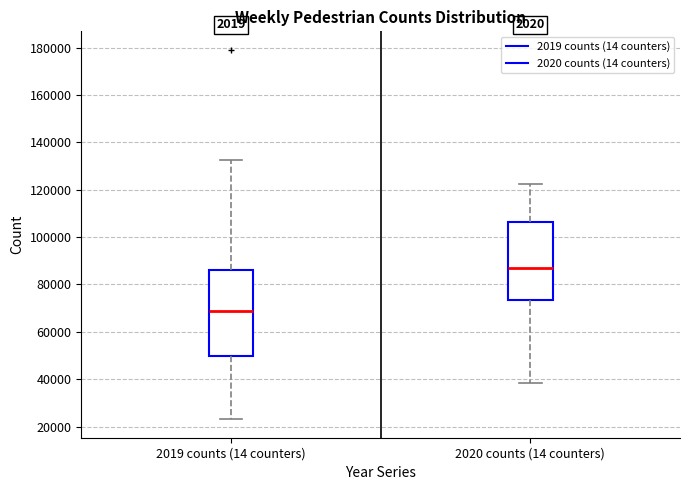

Which box is the tallest, from its lower edge to its upper edge?

2019 counts (14 counters)